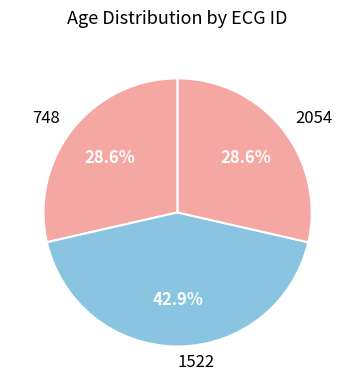

Is 2054 the majority of the pie?

No